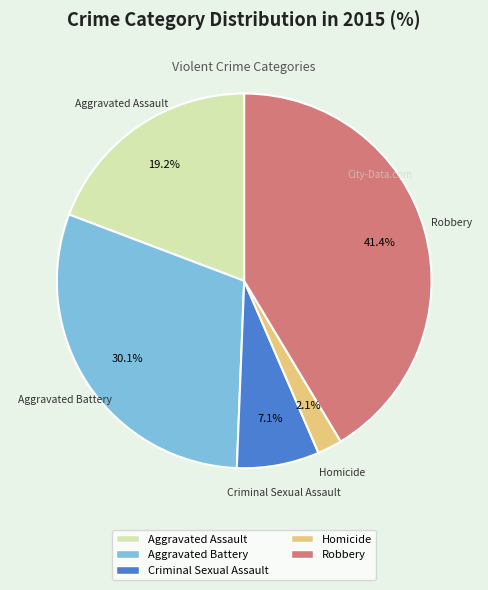

To the nearest percent, what is the combined percentage of Aggravated Battery and Homicide?

32%